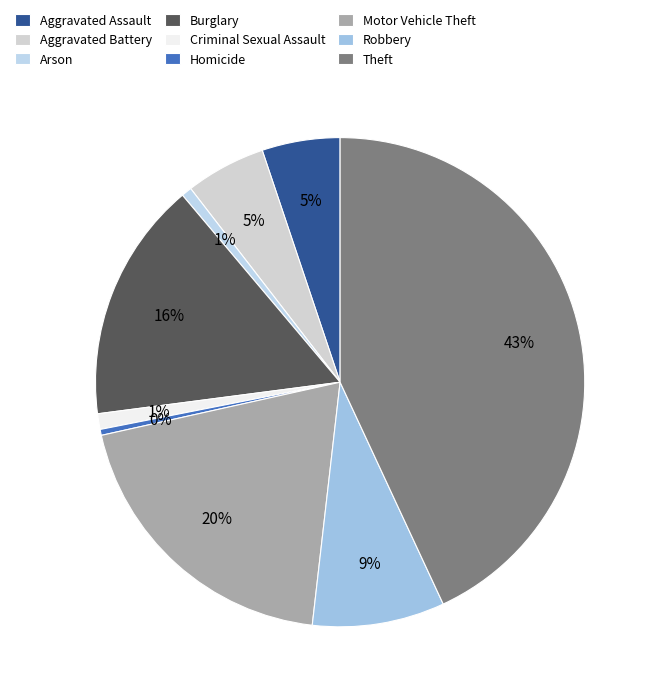

To the nearest percent, what is the difference between the largest and smallest slice percentages?

43%